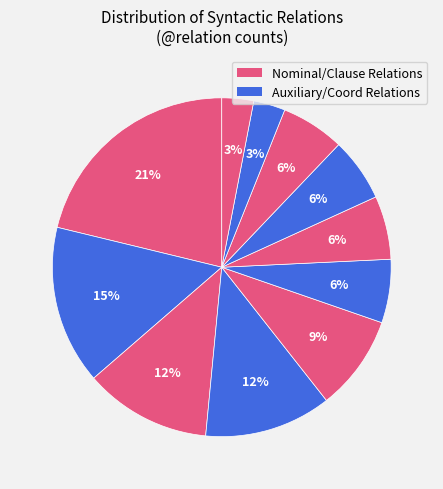

How many segments does this pie chart have?

11